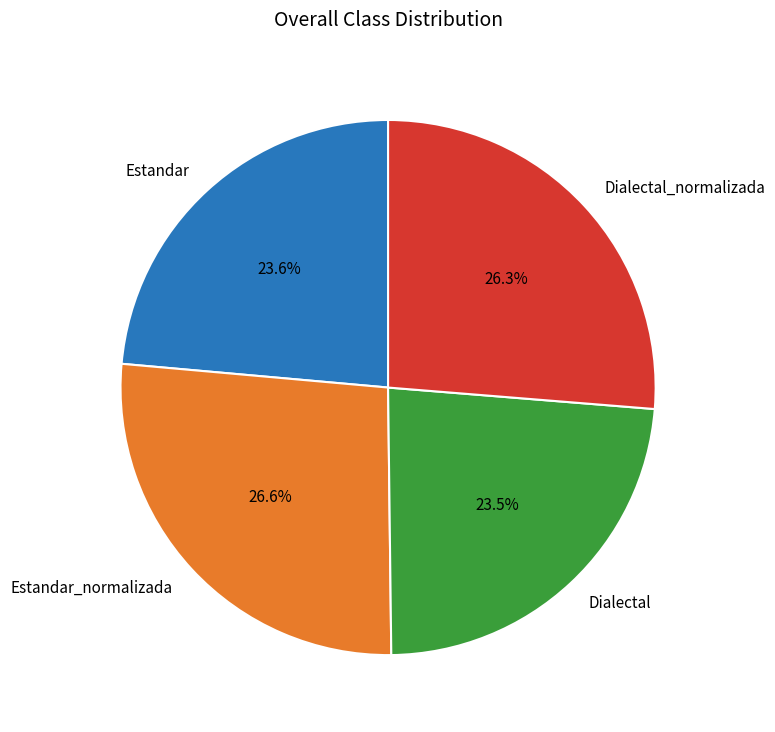

Is the sum of Dialectal_normalizada and Estandar greater than half?

No